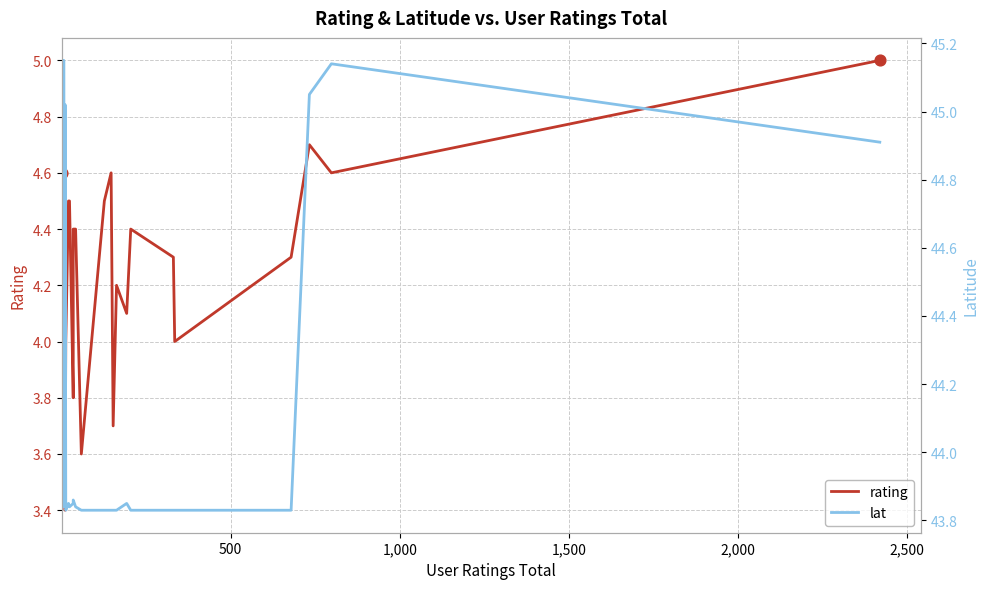

What are all the series names shown in the legend?

rating, lat